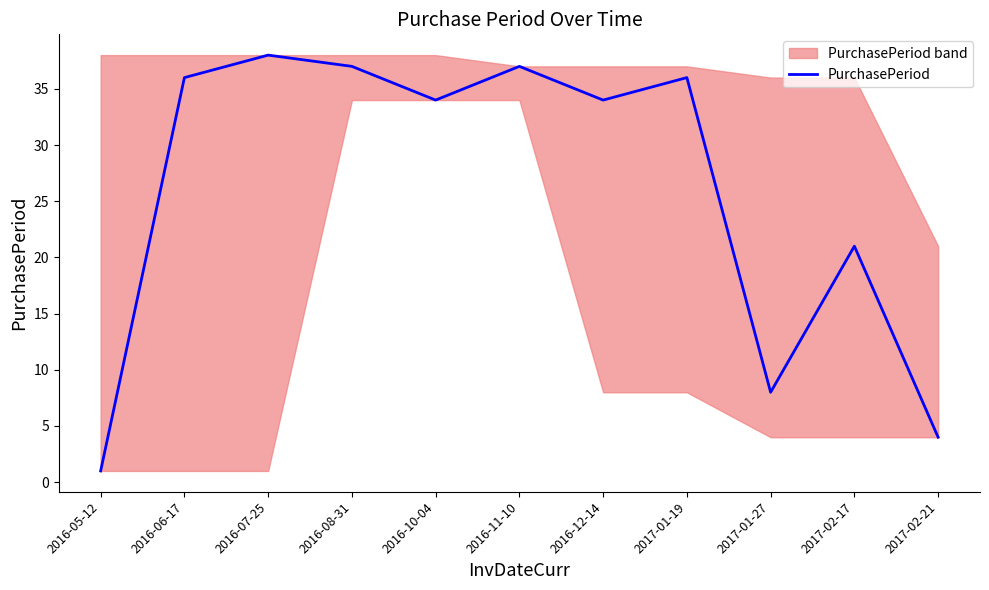

What is the sum of the values at 2017-01-27 and 2017-02-21?

12